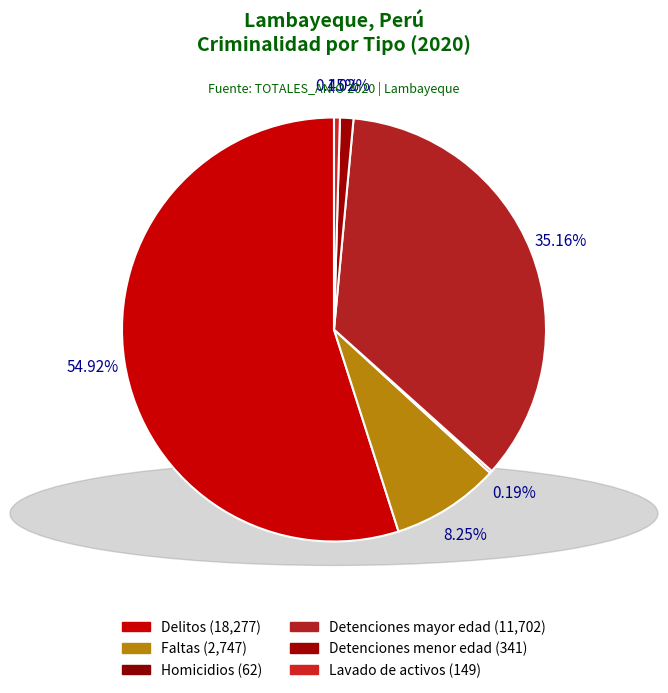

Does Detenciones mayor edad represent more than half of the total?

No